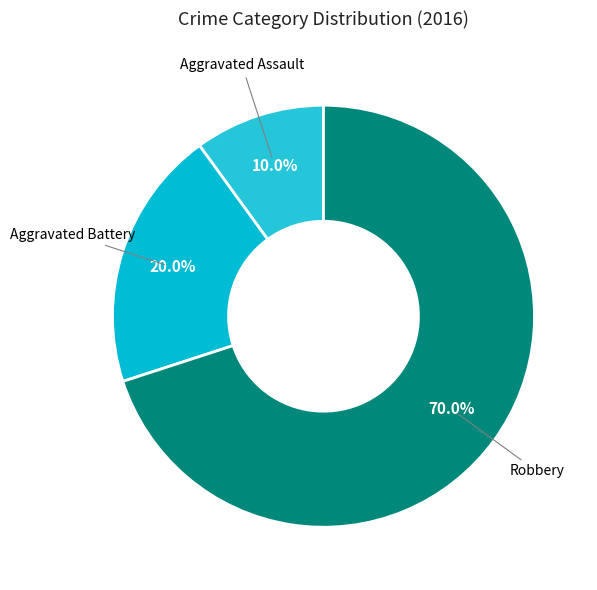

What is the ratio of the value at Aggravated Assault to the value at Aggravated Battery?

0.5